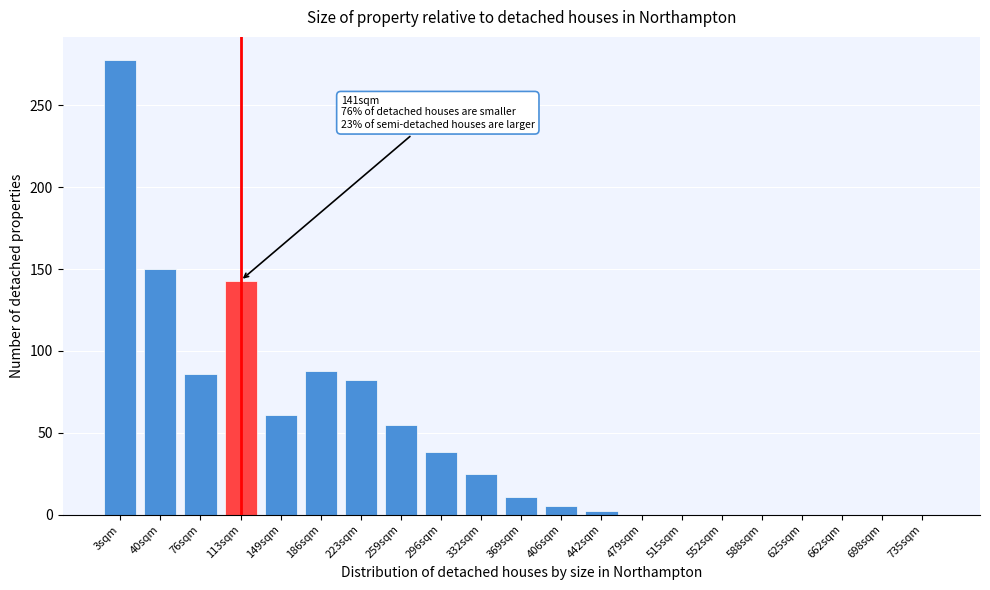

Reading right to left, list all the values displayed in this chart.

735sqm=0	698sqm=0	662sqm=0	625sqm=0	588sqm=0	552sqm=0	515sqm=0	479sqm=0	442sqm=2	406sqm=5	369sqm=11	332sqm=25	296sqm=38	259sqm=55	223sqm=82	186sqm=88	149sqm=61	113sqm=143	76sqm=86	40sqm=150	3sqm=278